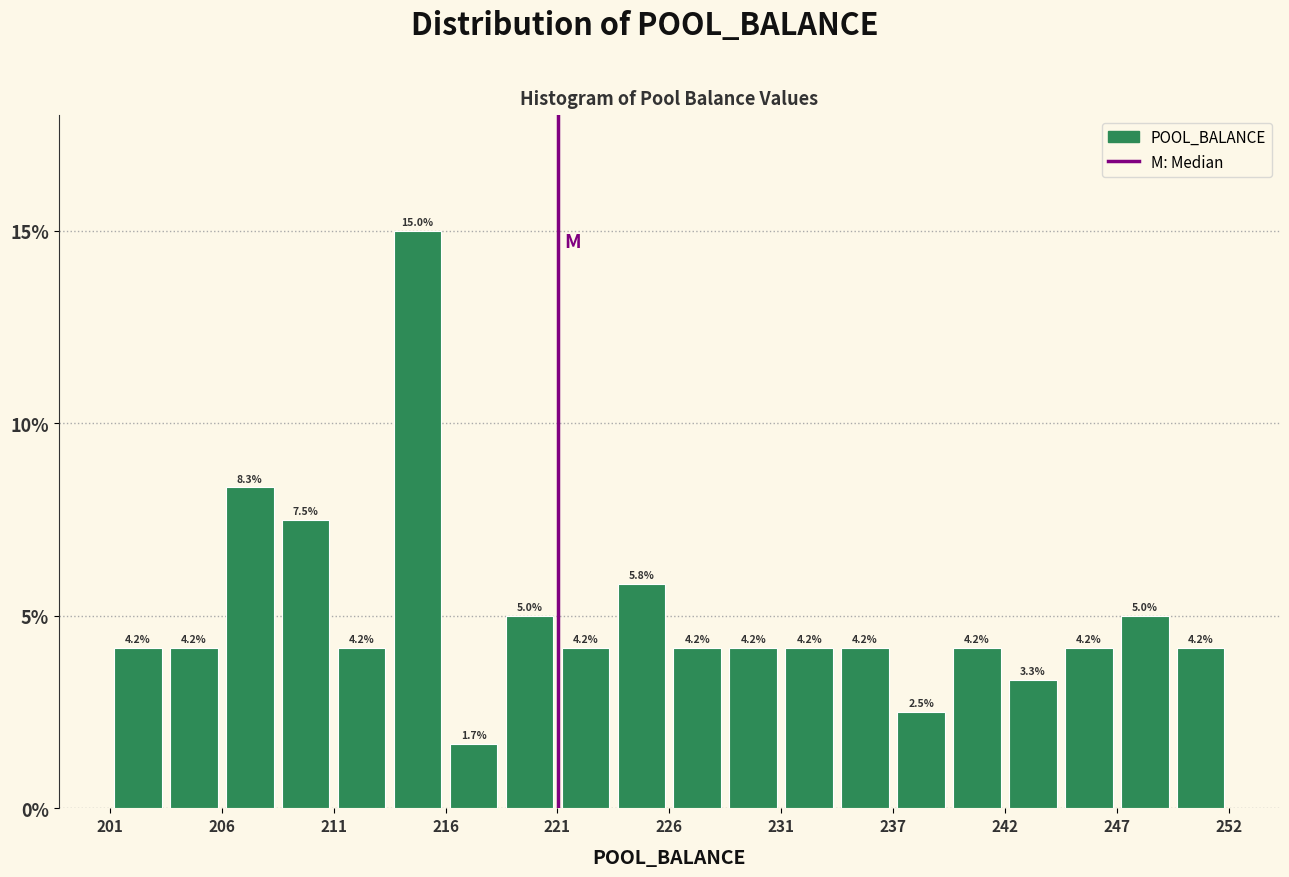

Around what value on the x-axis is the tallest bar? Give the approximate position of its centre, as read against the axis.

215